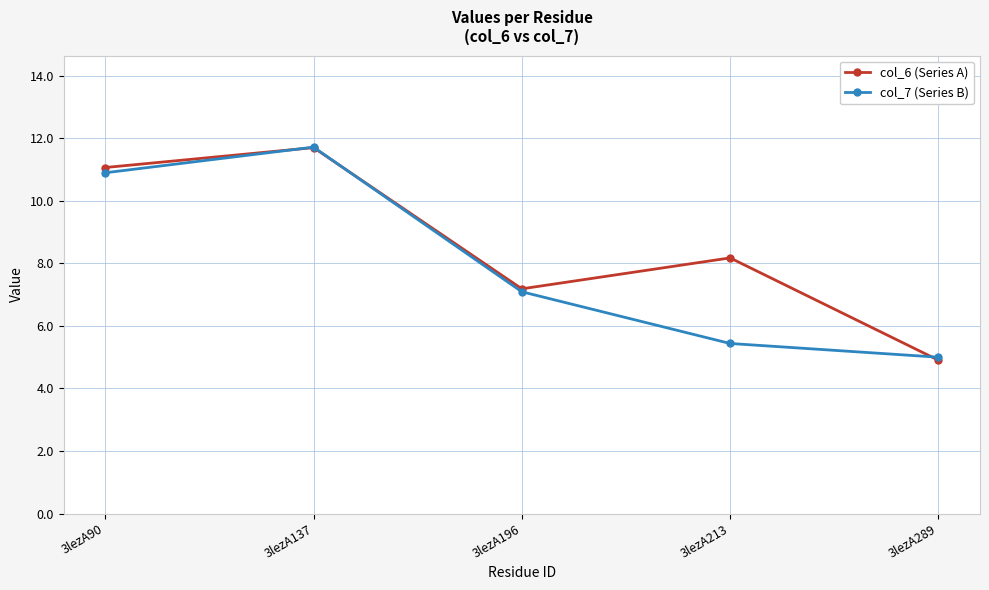

After their last crossing, which series has the higher values: col_7 (Series B) or col_6 (Series A)?

col_7 (Series B)